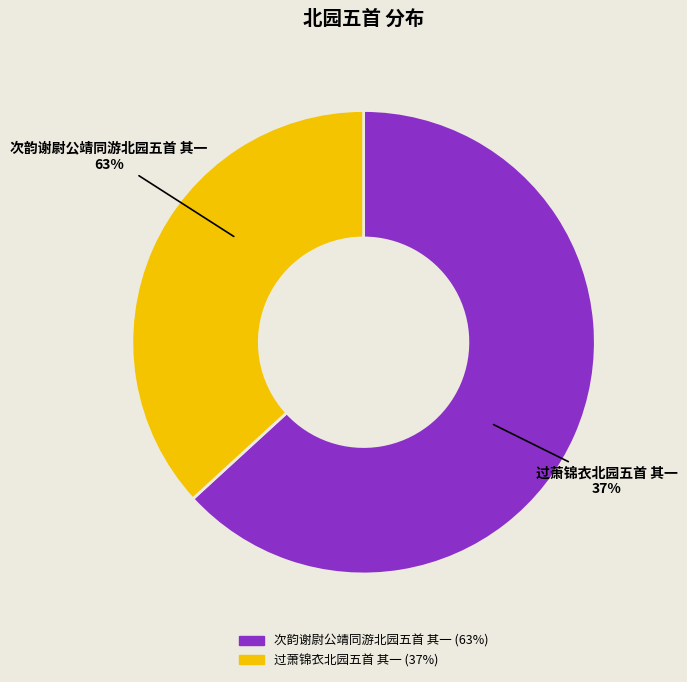

What is the change in value from 次韵谢尉公靖同游北园五首 其一 to 过萧锦衣北园五首 其一?

-428543